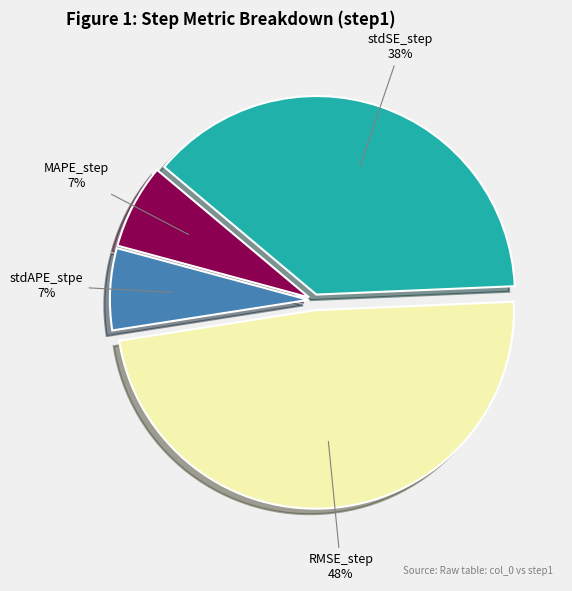

Between stdSE_step and MAPE_step, which is larger?

stdSE_step